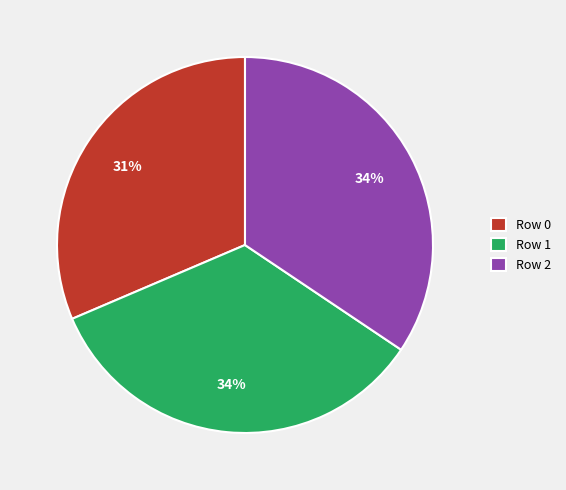

To the nearest percent, what percentage of the pie is Row 2?

34%